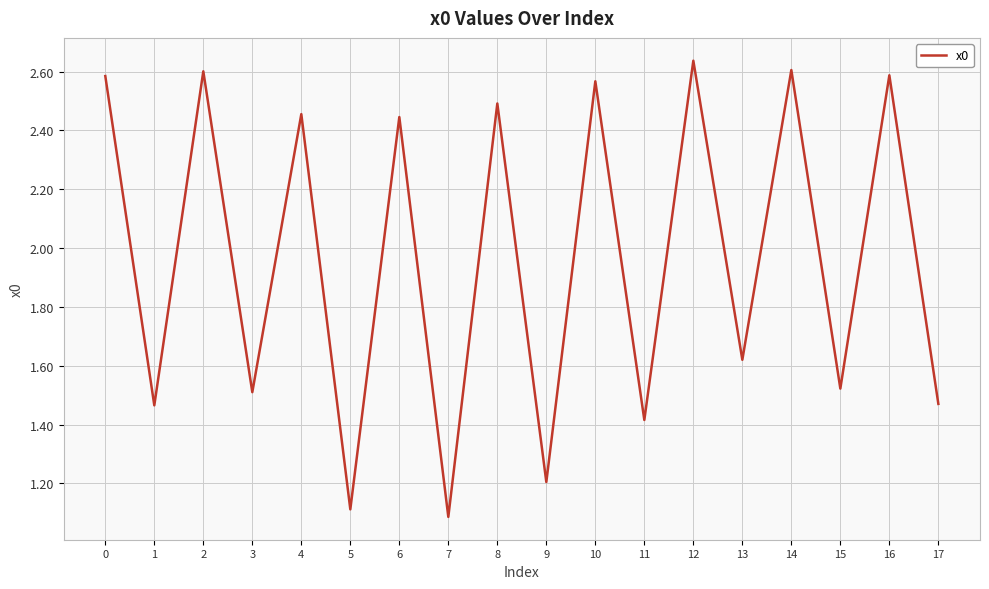

Does the chart display data point markers on the line(s)?

No